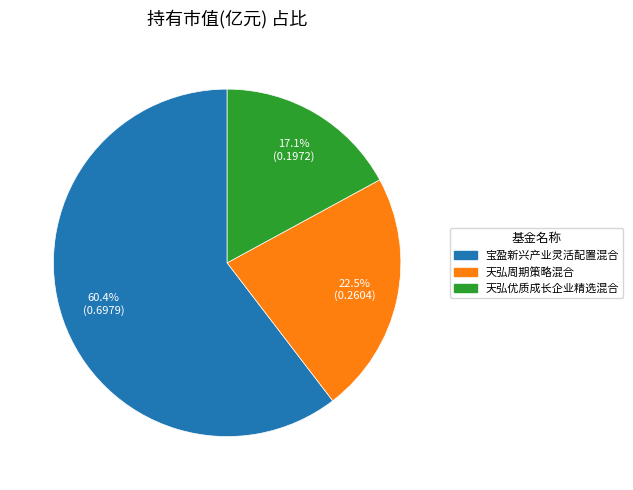

True or false: 天弘优质成长企业精选混合 accounts for 6% of the total.

False